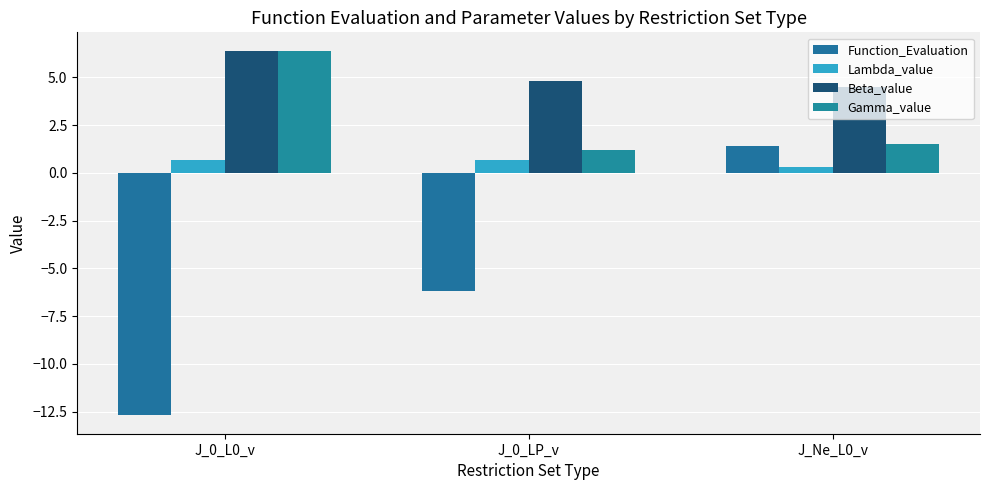

Which series changed the most between J_0_L0_v and J_0_LP_v?

Function_Evaluation